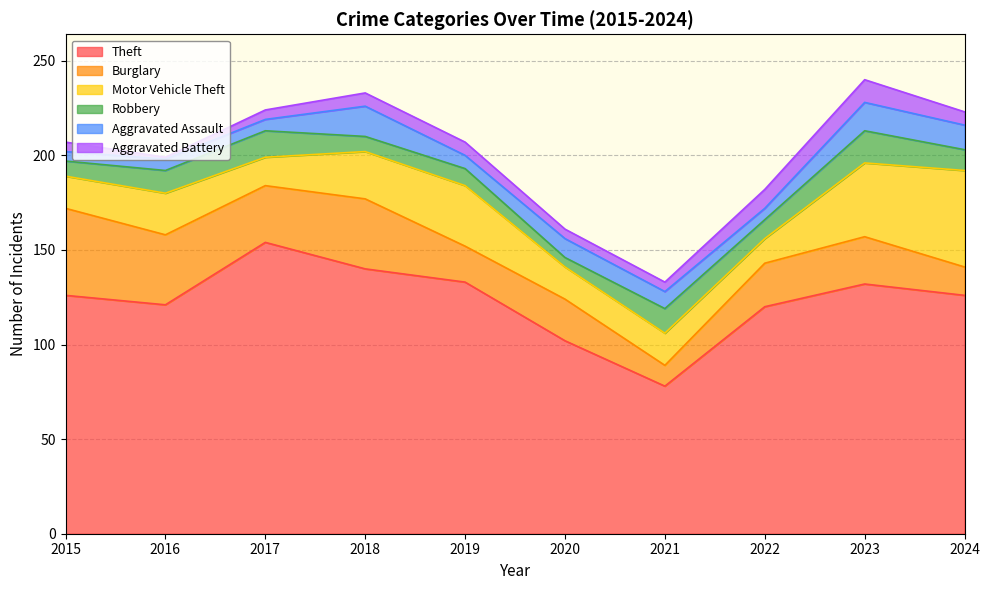

Reading left to right, transcribe all the data shown in this chart.

Theft: 126	121	154	140	133	102	78	120	132	126
Burglary: 46	37	30	37	19	22	11	23	25	15
Motor Vehicle Theft: 17	22	15	25	32	17	17	13	39	51
Robbery: 8	12	14	8	9	5	13	10	17	11
Aggravated Assault: 5	6	6	16	7	10	9	6	15	13
Aggravated Battery: 5	1	5	7	7	5	5	10	12	7